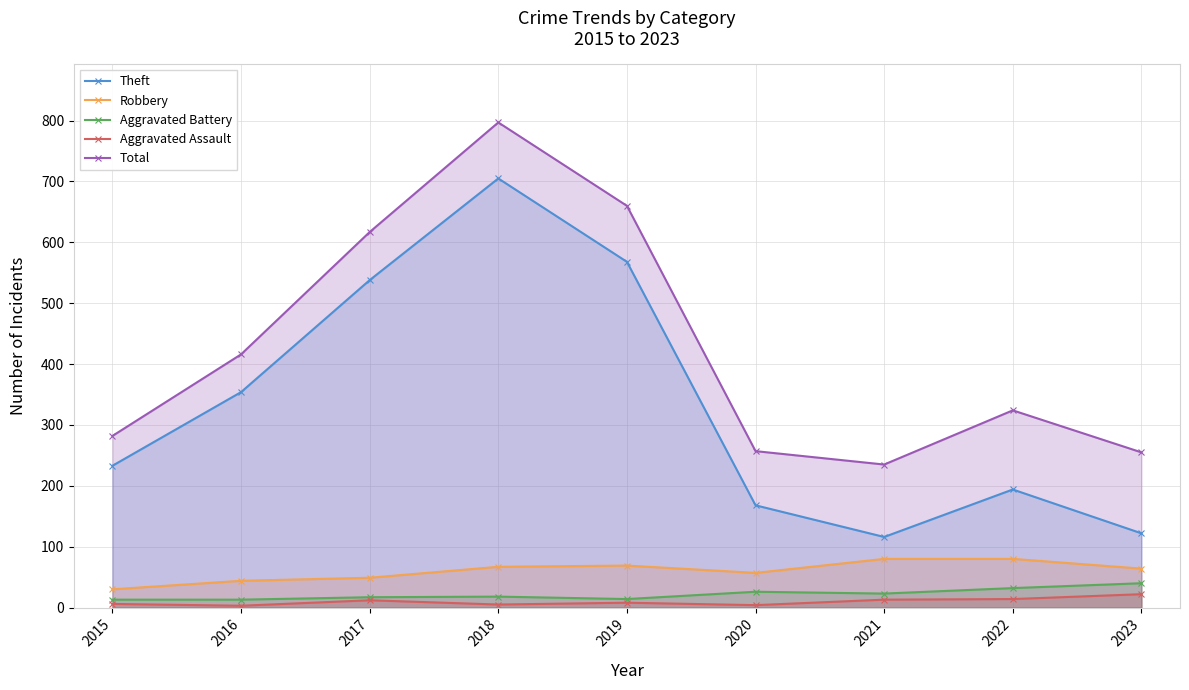

What is the value of the Theft point at the 2nd from the left?

354